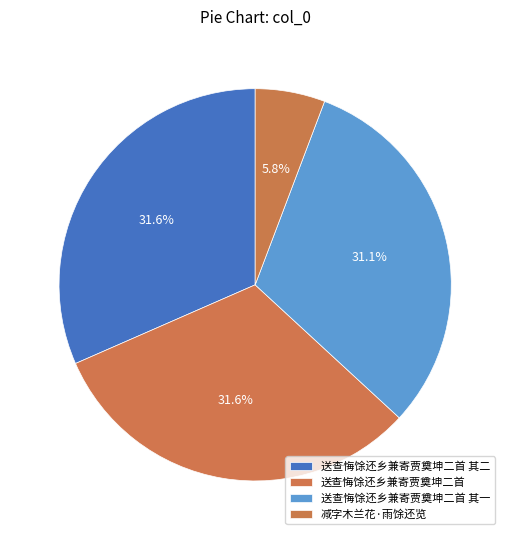

What percentage is NOT represented by 减字木兰花·雨馀还览?

94.2%